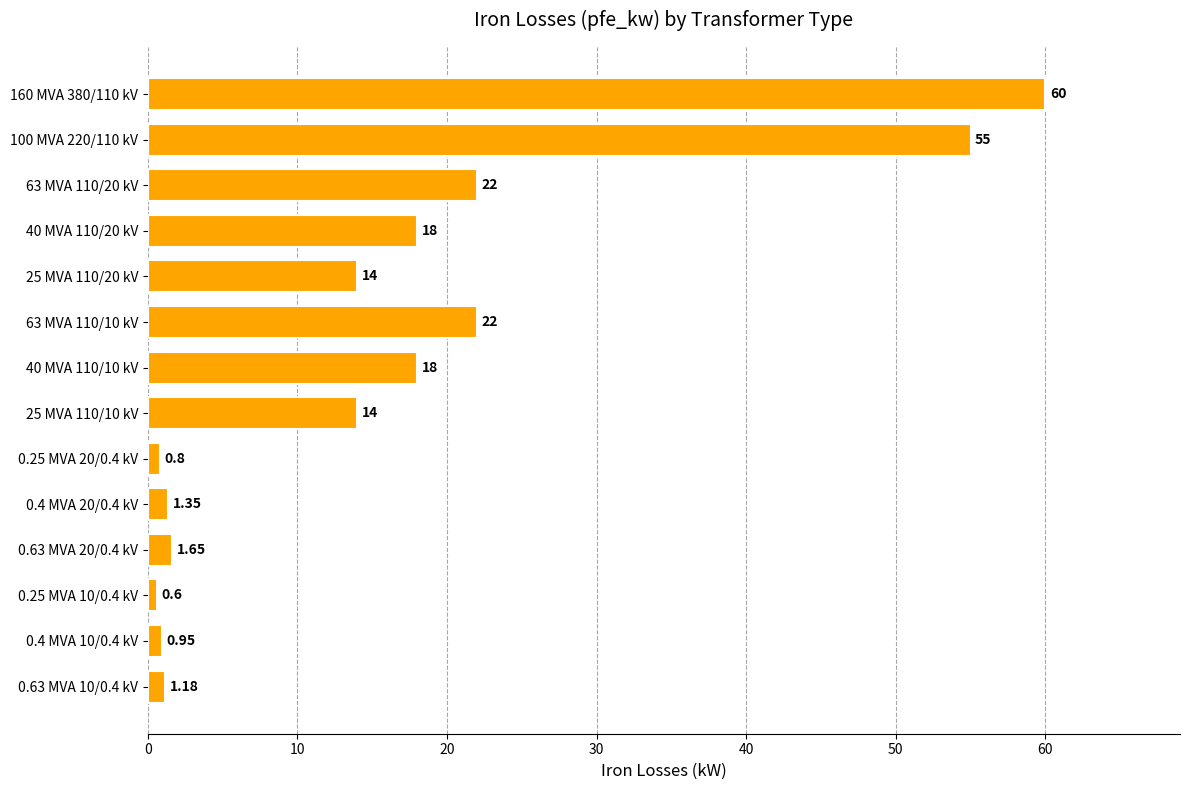

At which category does the chart reach its minimum across all series?

0.25 MVA 10/0.4 kV